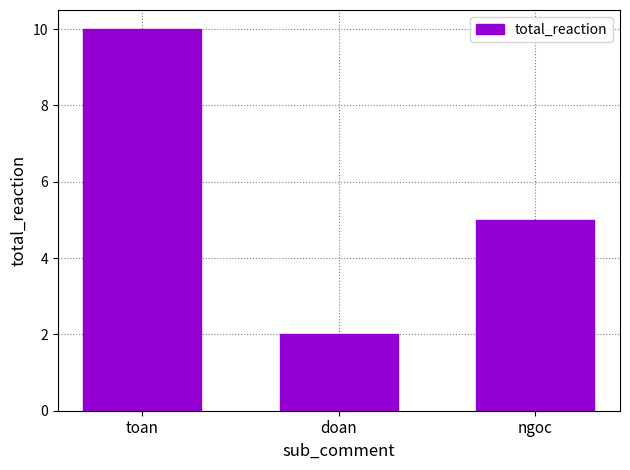

Which category has the highest value across all series?

toan